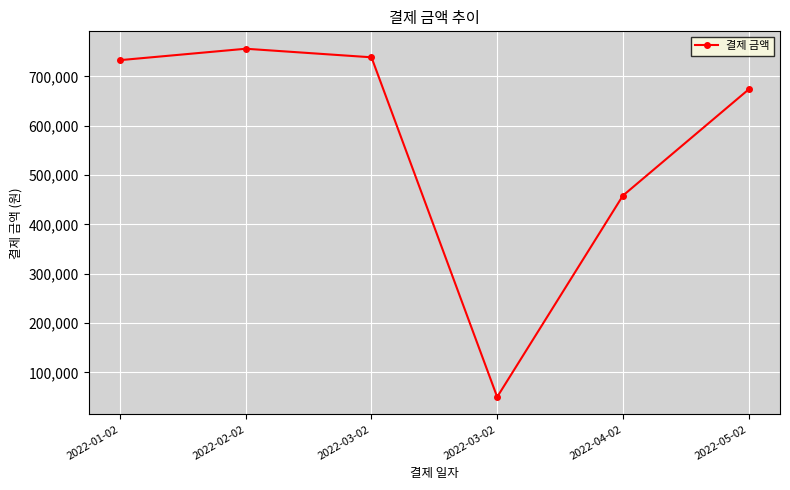

Which label corresponds to the largest value in the chart?

2022-02-02